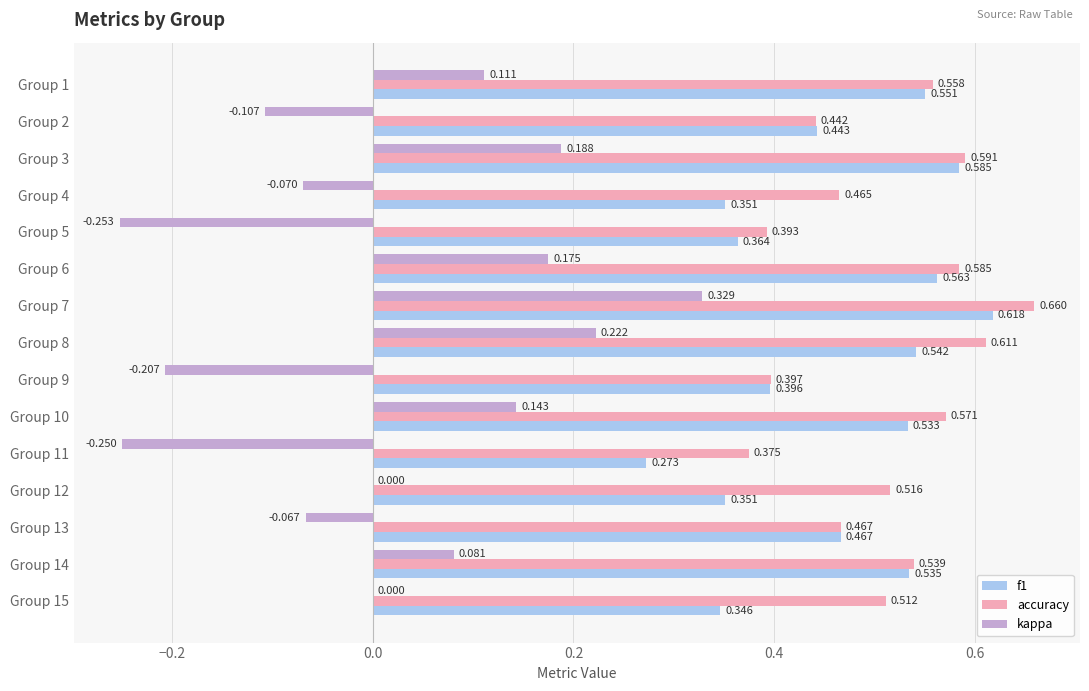

Between Group 1 and Group 9, which series saw the biggest shift?

kappa